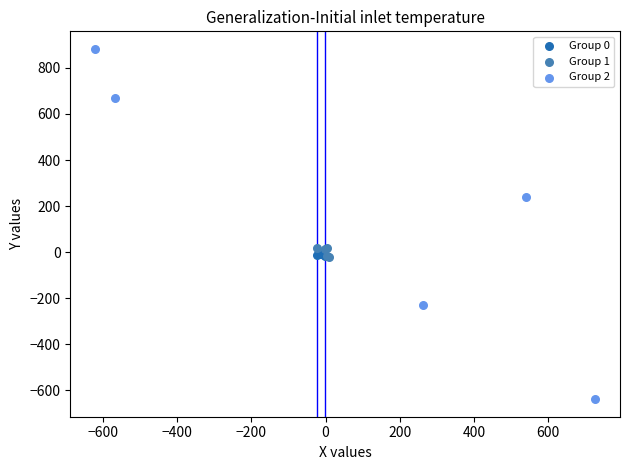

Which series reaches the maximum Y coordinate?

Group 2